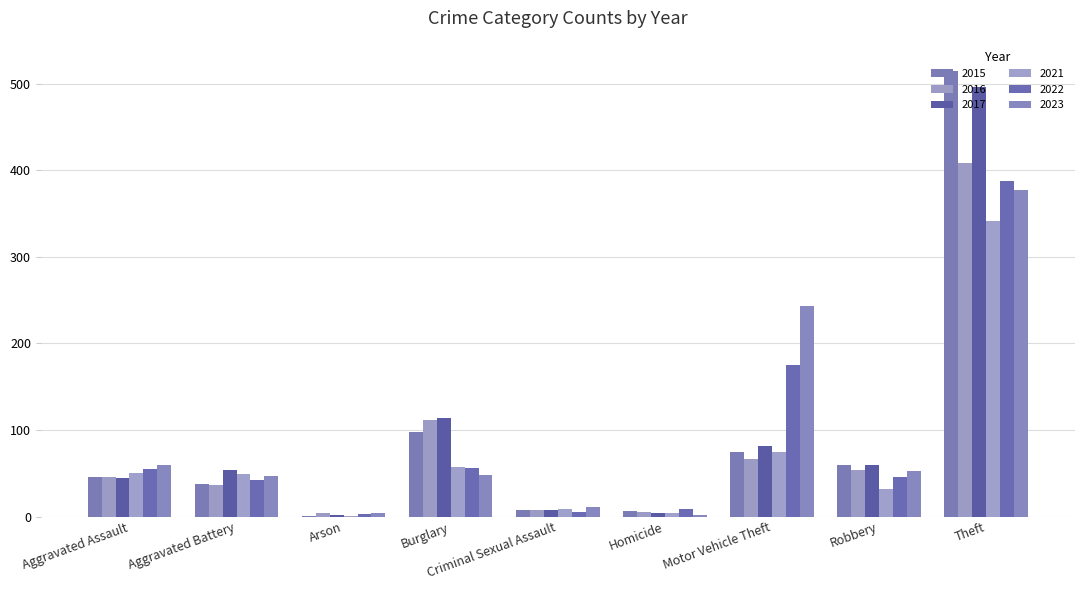

Count the number of categories in the chart.

9